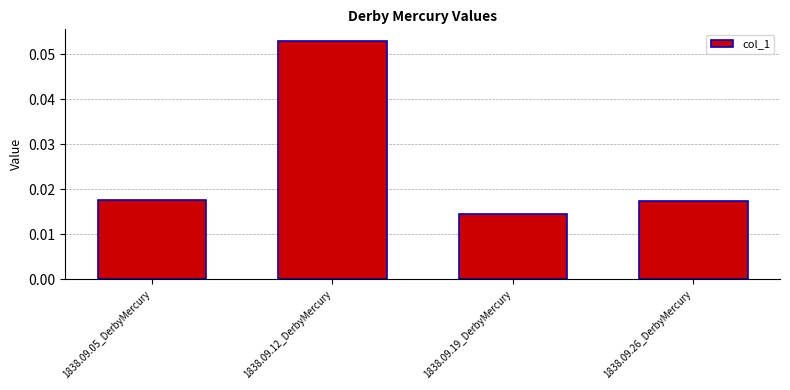

Count the values in the range 0 to 1.

4